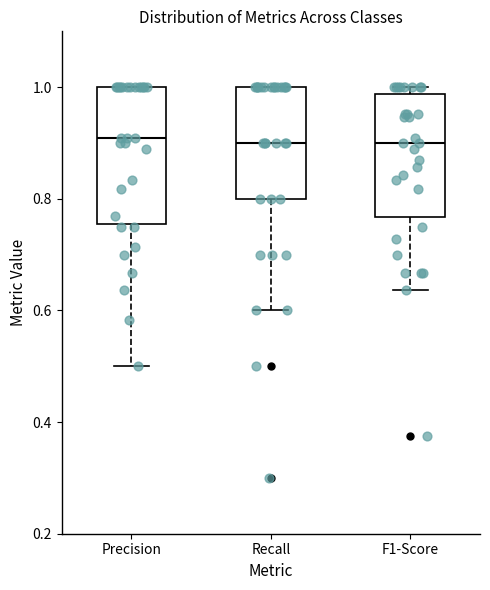

Comparing the boxes themselves (not the whiskers), which one is the tallest?

Precision